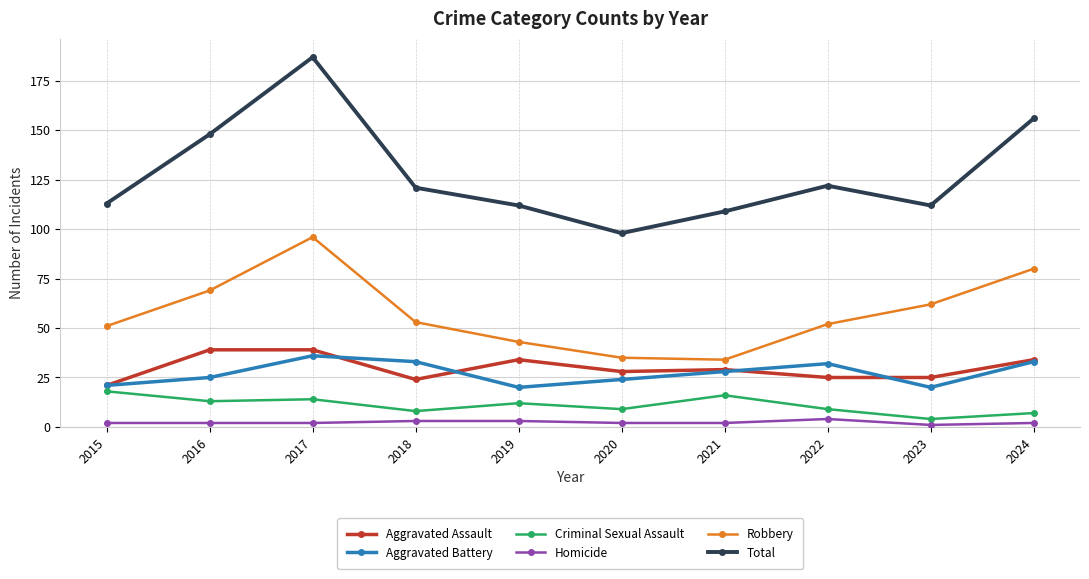

Reading left to right, transcribe all the data shown in this chart.

Aggravated Assault: 2015=21	2016=39	2017=39	2018=24	2019=34	2020=28	2021=29	2022=25	2023=25	2024=34
Aggravated Battery: 2015=21	2016=25	2017=36	2018=33	2019=20	2020=24	2021=28	2022=32	2023=20	2024=33
Criminal Sexual Assault: 2015=18	2016=13	2017=14	2018=8	2019=12	2020=9	2021=16	2022=9	2023=4	2024=7
Homicide: 2015=2	2016=2	2017=2	2018=3	2019=3	2020=2	2021=2	2022=4	2023=1	2024=2
Robbery: 2015=51	2016=69	2017=96	2018=53	2019=43	2020=35	2021=34	2022=52	2023=62	2024=80
Total: 2015=113	2016=148	2017=187	2018=121	2019=112	2020=98	2021=109	2022=122	2023=112	2024=156